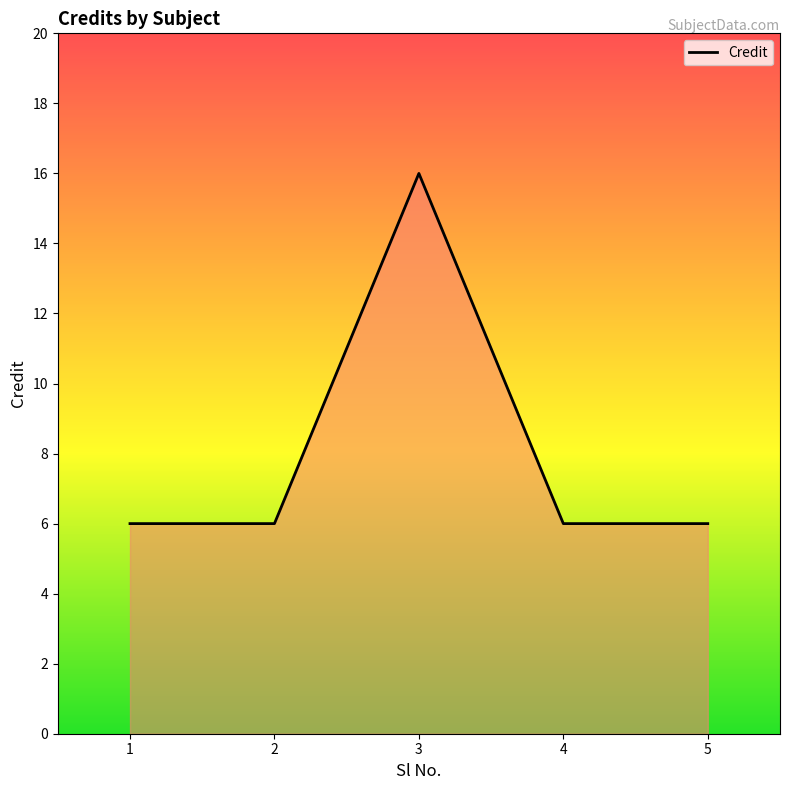

True or false: there are more than 0 points higher than both neighbors.

True